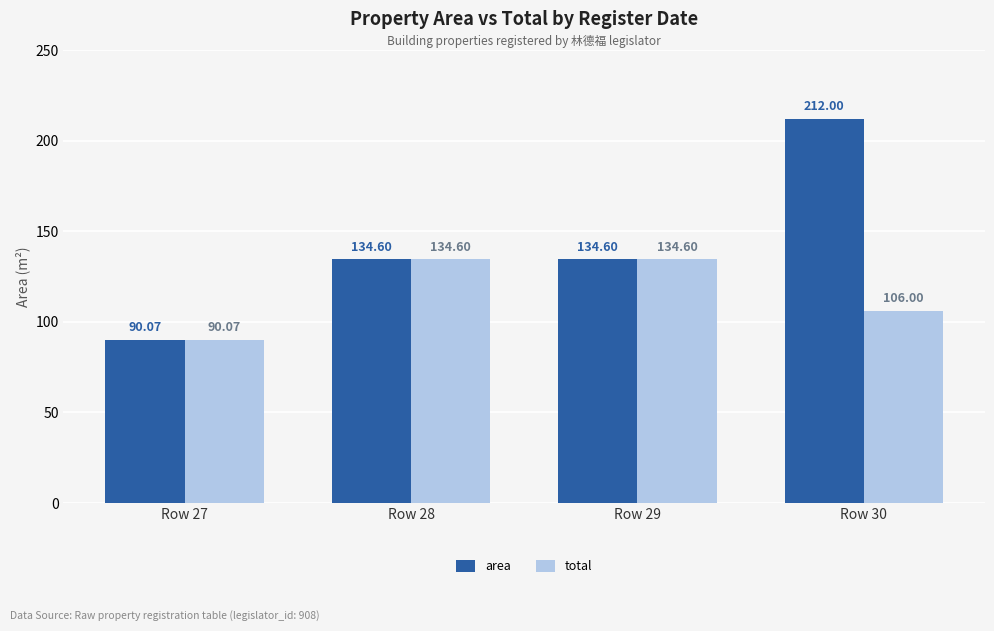

What is the total value across all series at Row 27?

180.1